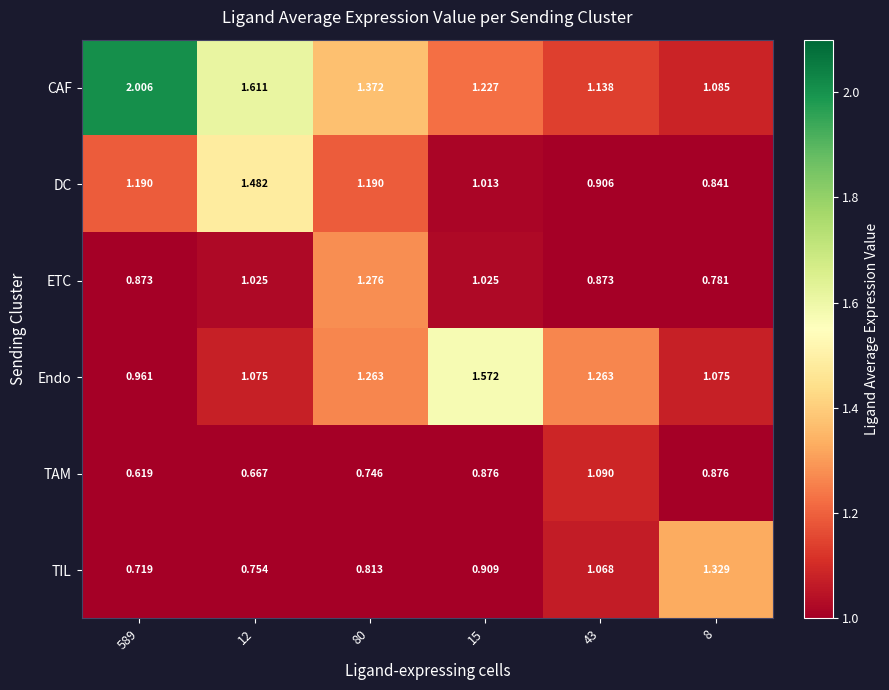

At 80, list the series in order from smallest to largest.

TAM, TIL, DC, Endo, ETC, CAF